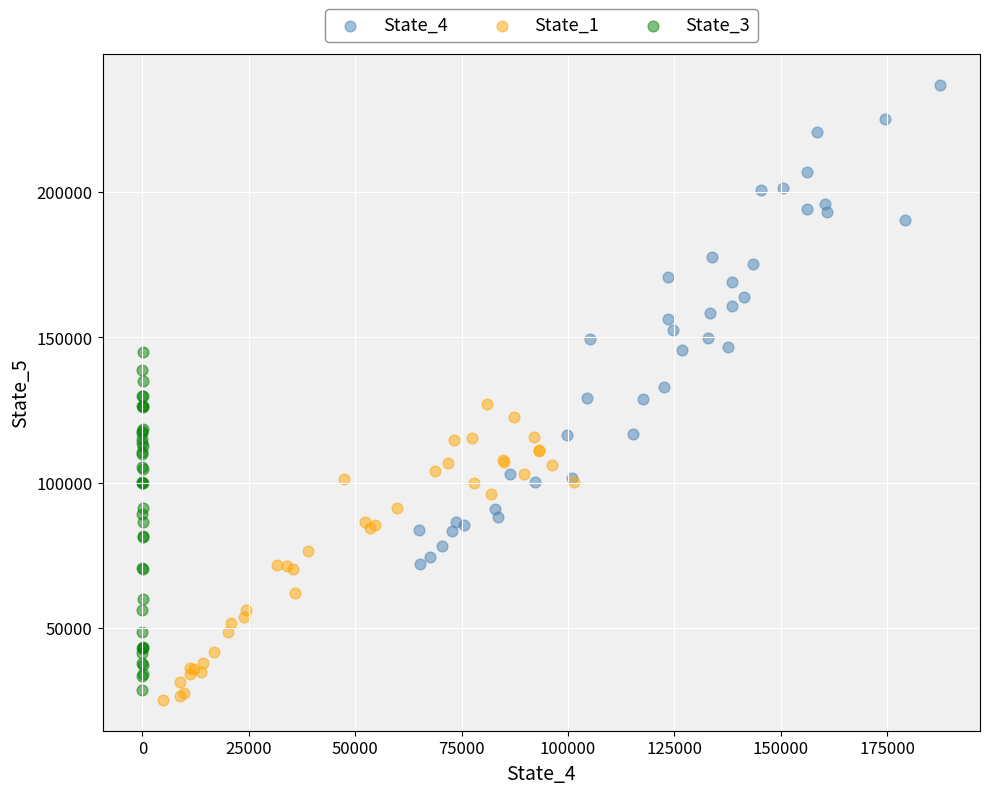

Which series has the largest Y range (max minus min)?

State_4